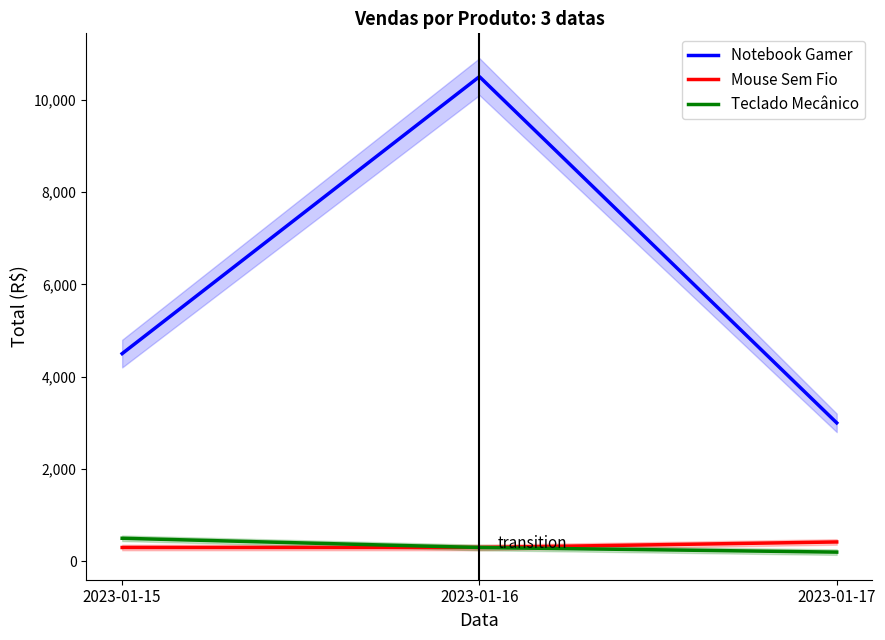

What value does the Notebook Gamer series have at 2023-01-15?

4500